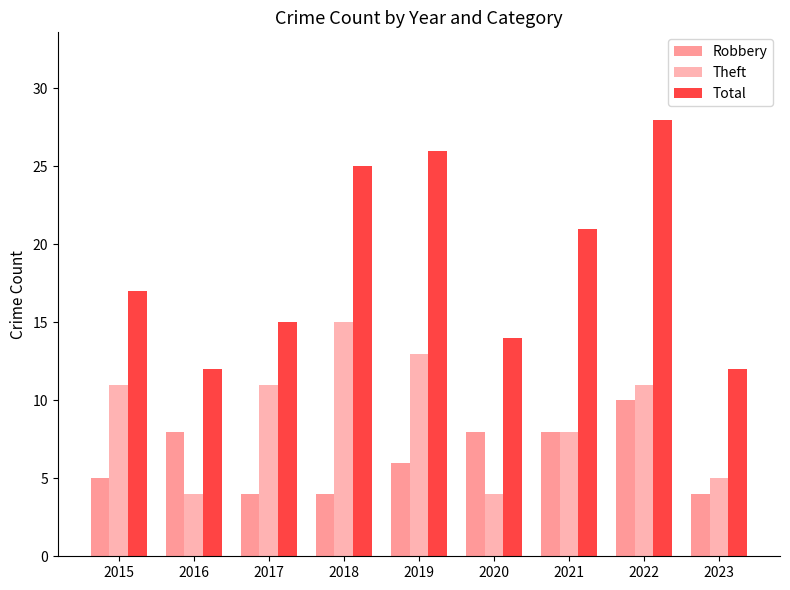

How many bars are there in total?

27